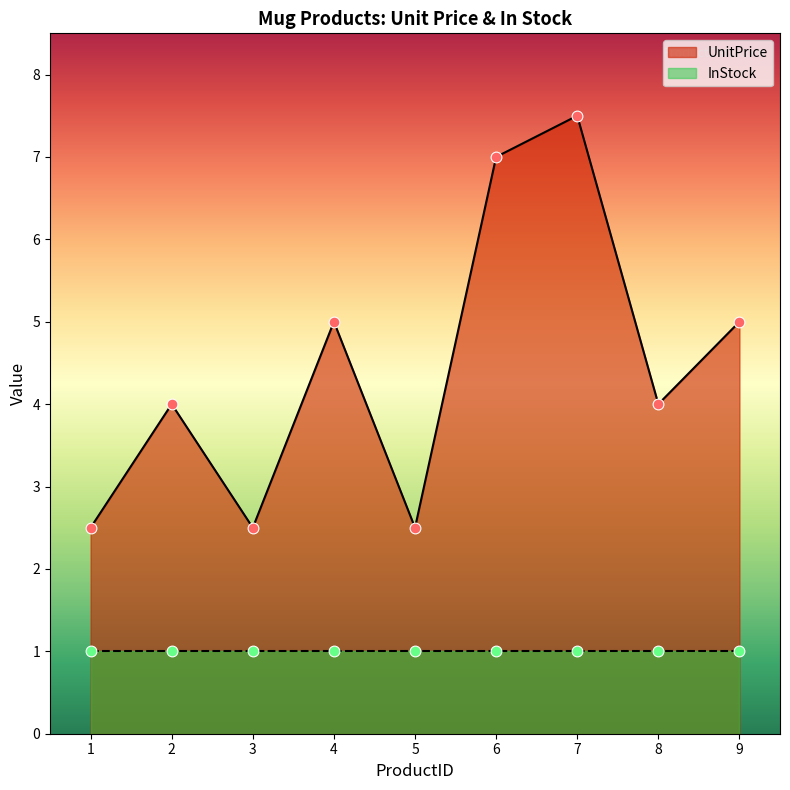

Approximately how many times larger is the value at 6 compared to 9?

1.4